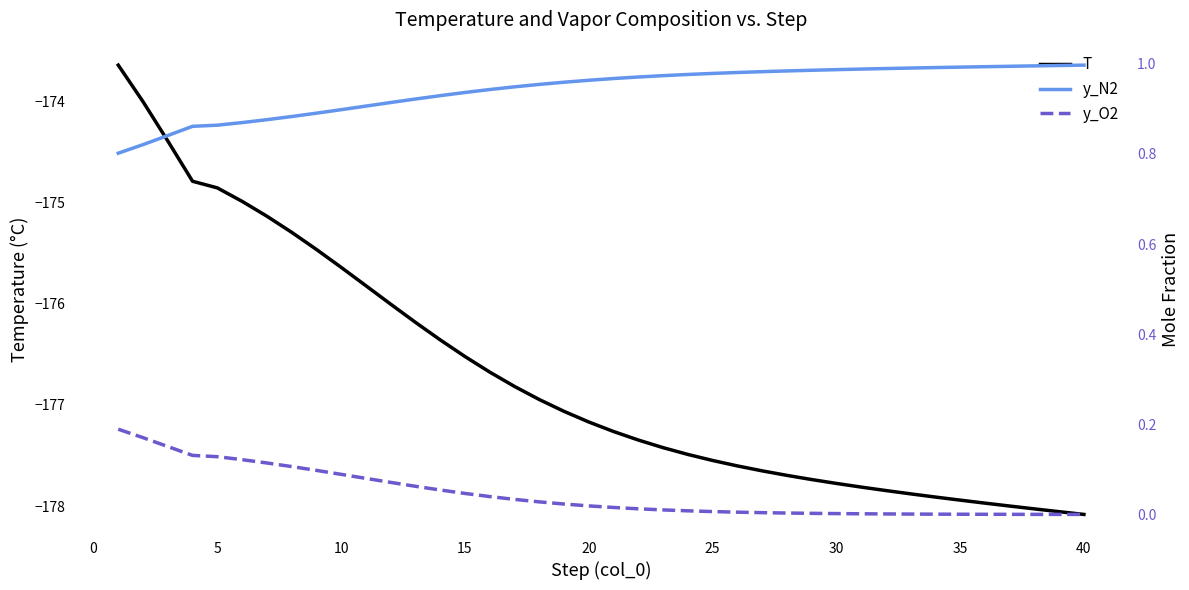

Is the value of T at 11 greater than the value of y_O2 at 11?

No